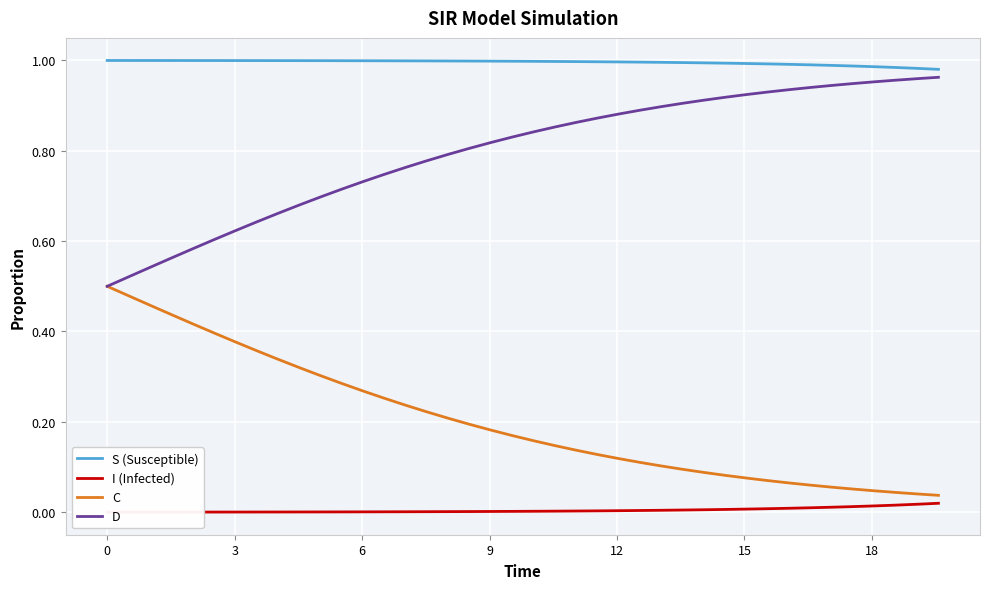

True or false: S (Susceptible) and C intersect in this chart.

False